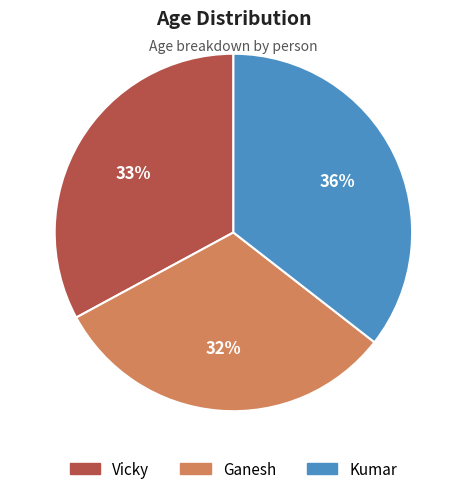

Combined, do Ganesh and Kumar account for over 50%?

Yes